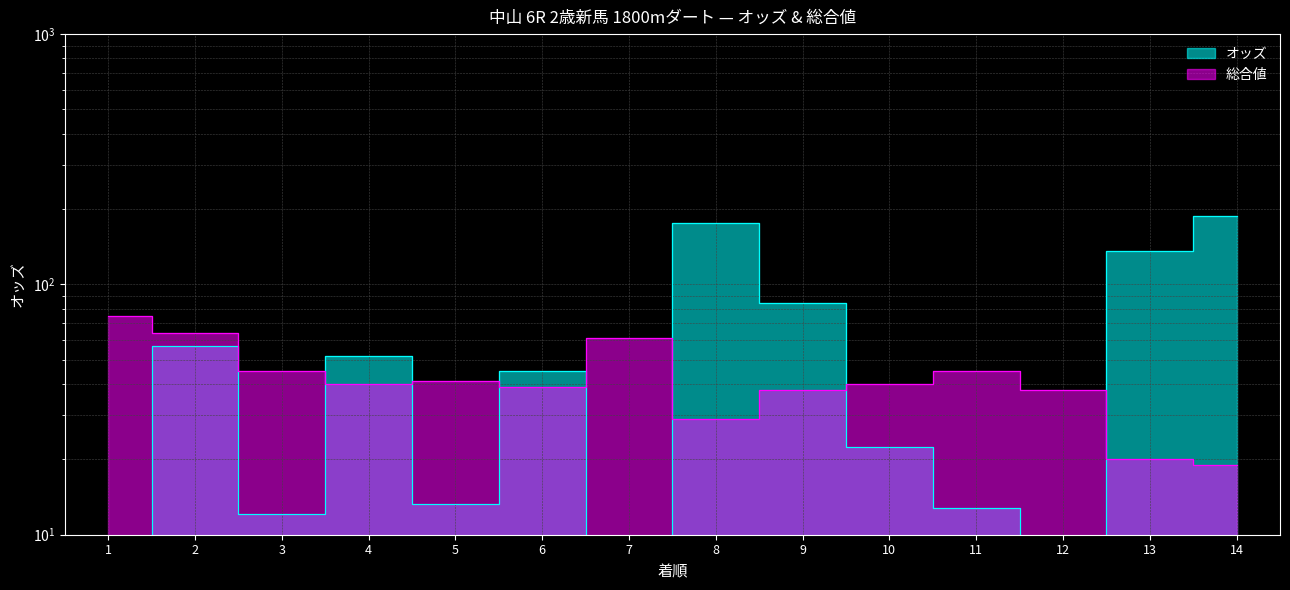

At which category does 総合値 reach its first local peak?

5